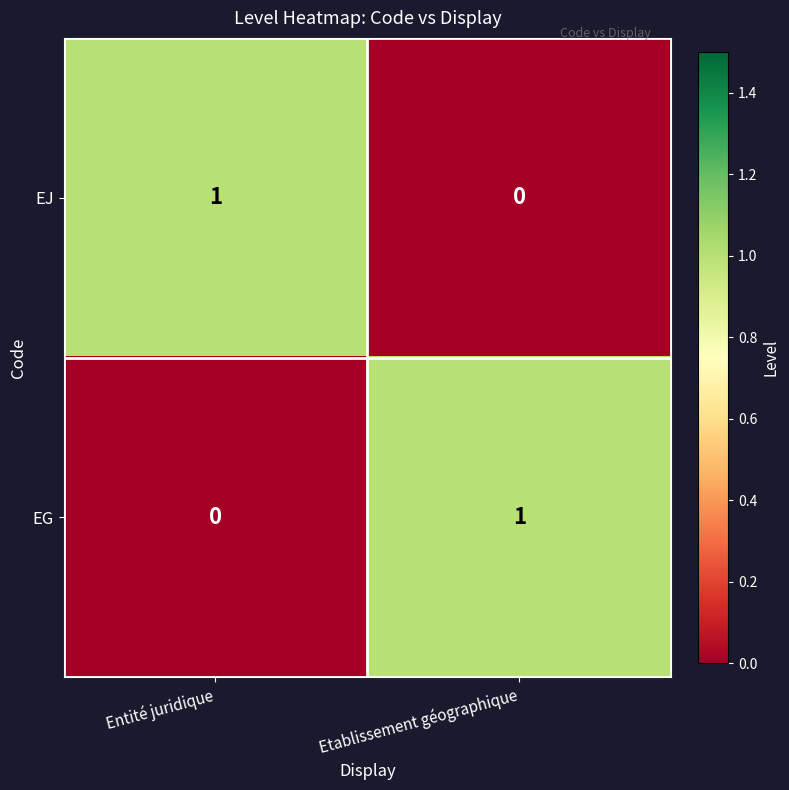

At Etablissement géographique, list the series in order from smallest to largest.

EJ, EG